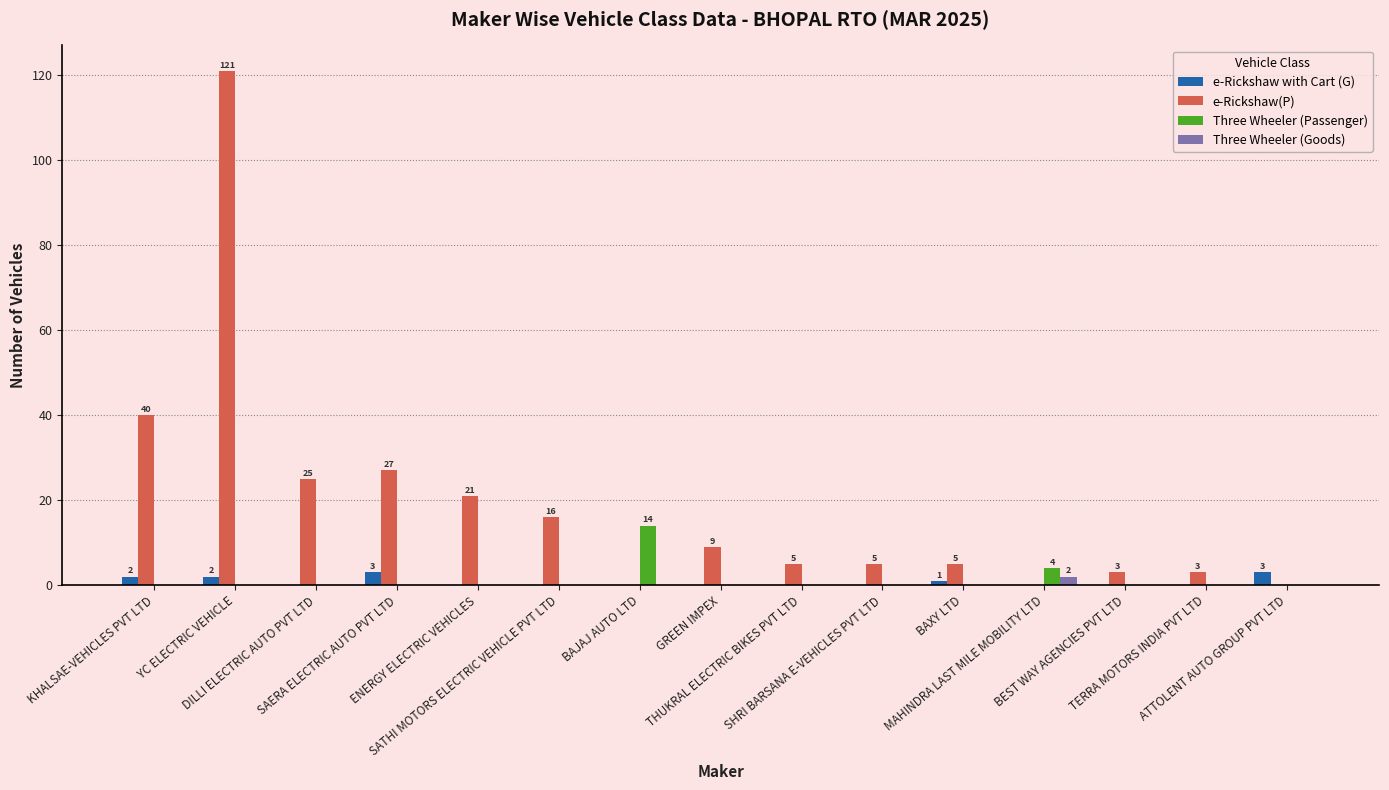

Reading left to right, transcribe all the data shown in this chart.

e-Rickshaw with Cart (G): KHALSAE-VEHICLES PVT LTD=2	YC ELECTRIC VEHICLE=2	DILLI ELECTRIC AUTO PVT LTD=0	SAERA ELECTRIC AUTO PVT LTD=3	ENERGY ELECTRIC VEHICLES=0	SATHI MOTORS ELECTRIC VEHICLE PVT LTD=0	BAJAJ AUTO LTD=0	GREEN IMPEX=0	THUKRAL ELECTRIC BIKES PVT LTD=0	SHRI BARSANA E-VEHICLES PVT LTD=0	BAXY LTD=1	MAHINDRA LAST MILE MOBILITY LTD=0	BEST WAY AGENCIES PVT LTD=0	TERRA MOTORS INDIA PVT LTD=0	ATTOLENT AUTO GROUP PVT LTD=3
e-Rickshaw(P): KHALSAE-VEHICLES PVT LTD=40	YC ELECTRIC VEHICLE=121	DILLI ELECTRIC AUTO PVT LTD=25	SAERA ELECTRIC AUTO PVT LTD=27	ENERGY ELECTRIC VEHICLES=21	SATHI MOTORS ELECTRIC VEHICLE PVT LTD=16	BAJAJ AUTO LTD=0	GREEN IMPEX=9	THUKRAL ELECTRIC BIKES PVT LTD=5	SHRI BARSANA E-VEHICLES PVT LTD=5	BAXY LTD=5	MAHINDRA LAST MILE MOBILITY LTD=0	BEST WAY AGENCIES PVT LTD=3	TERRA MOTORS INDIA PVT LTD=3	ATTOLENT AUTO GROUP PVT LTD=0
Three Wheeler (Passenger): KHALSAE-VEHICLES PVT LTD=0	YC ELECTRIC VEHICLE=0	DILLI ELECTRIC AUTO PVT LTD=0	SAERA ELECTRIC AUTO PVT LTD=0	ENERGY ELECTRIC VEHICLES=0	SATHI MOTORS ELECTRIC VEHICLE PVT LTD=0	BAJAJ AUTO LTD=14	GREEN IMPEX=0	THUKRAL ELECTRIC BIKES PVT LTD=0	SHRI BARSANA E-VEHICLES PVT LTD=0	BAXY LTD=0	MAHINDRA LAST MILE MOBILITY LTD=4	BEST WAY AGENCIES PVT LTD=0	TERRA MOTORS INDIA PVT LTD=0	ATTOLENT AUTO GROUP PVT LTD=0
Three Wheeler (Goods): KHALSAE-VEHICLES PVT LTD=0	YC ELECTRIC VEHICLE=0	DILLI ELECTRIC AUTO PVT LTD=0	SAERA ELECTRIC AUTO PVT LTD=0	ENERGY ELECTRIC VEHICLES=0	SATHI MOTORS ELECTRIC VEHICLE PVT LTD=0	BAJAJ AUTO LTD=0	GREEN IMPEX=0	THUKRAL ELECTRIC BIKES PVT LTD=0	SHRI BARSANA E-VEHICLES PVT LTD=0	BAXY LTD=0	MAHINDRA LAST MILE MOBILITY LTD=2	BEST WAY AGENCIES PVT LTD=0	TERRA MOTORS INDIA PVT LTD=0	ATTOLENT AUTO GROUP PVT LTD=0